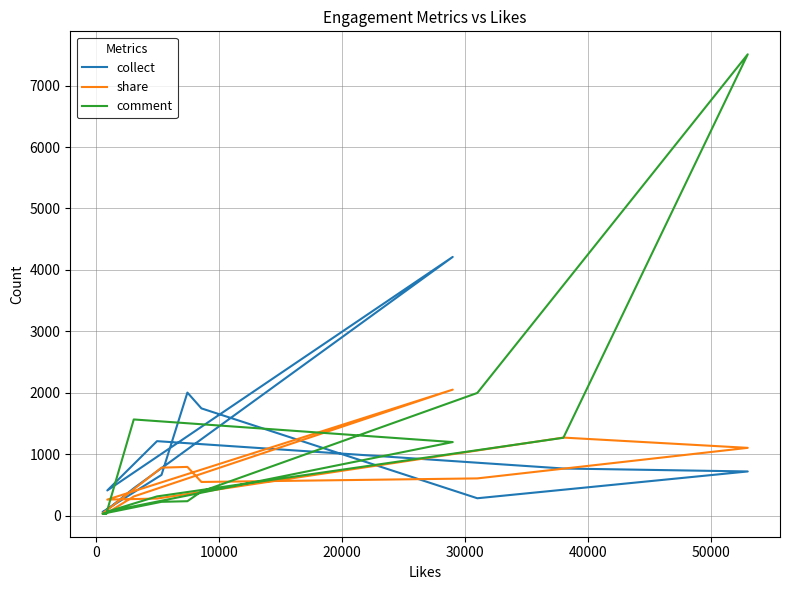

What is the average value of the collect series?

977